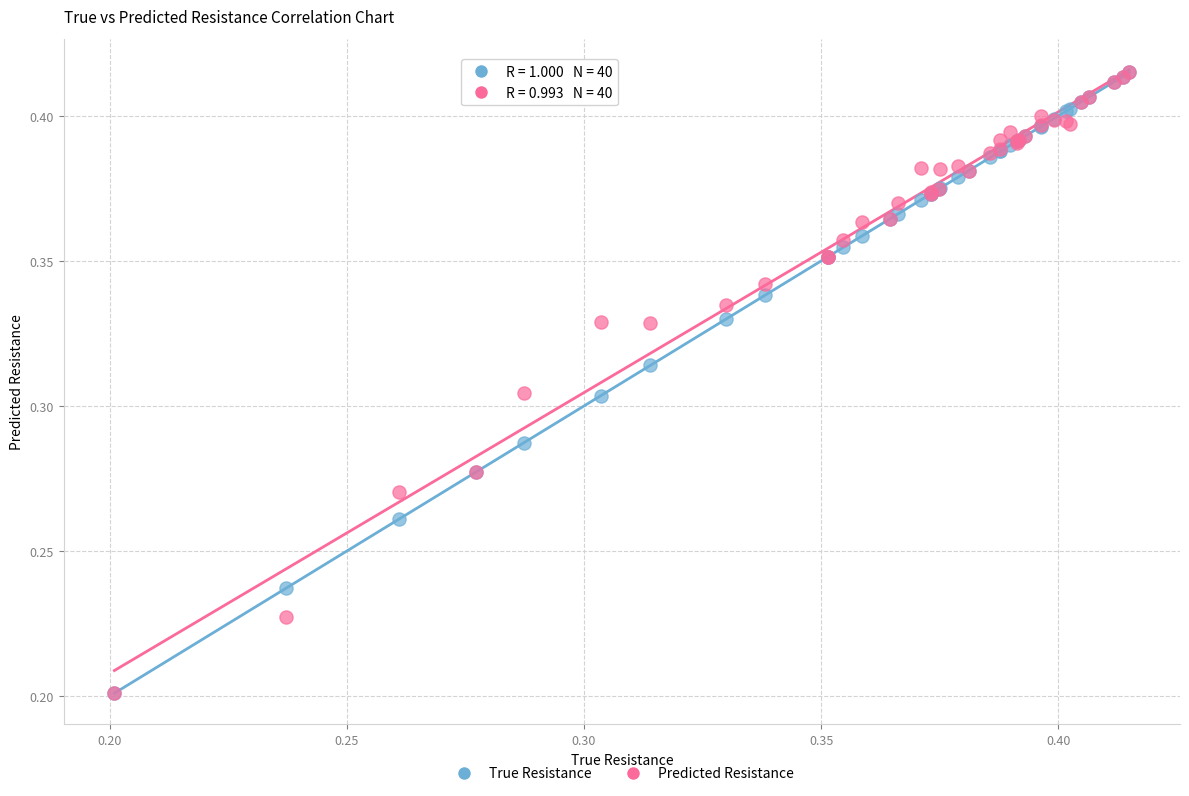

What are all the series names shown in the legend?

True Resistance, Predicted Resistance